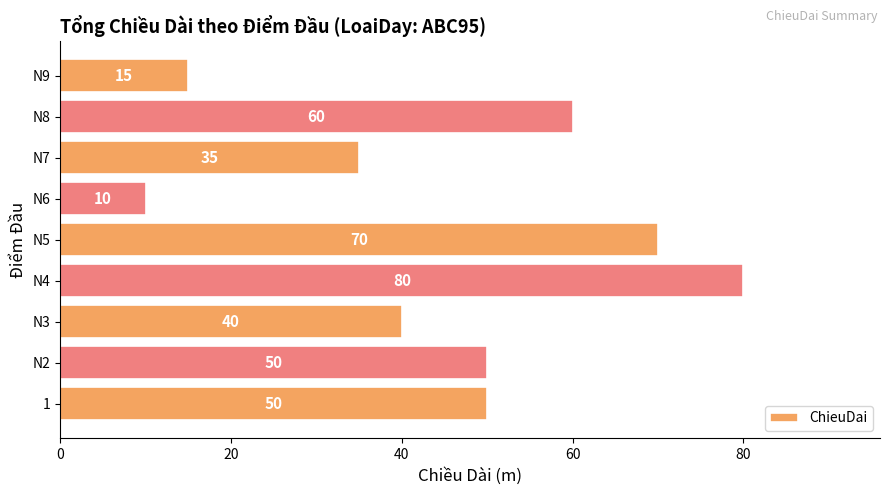

What is the average value?

46